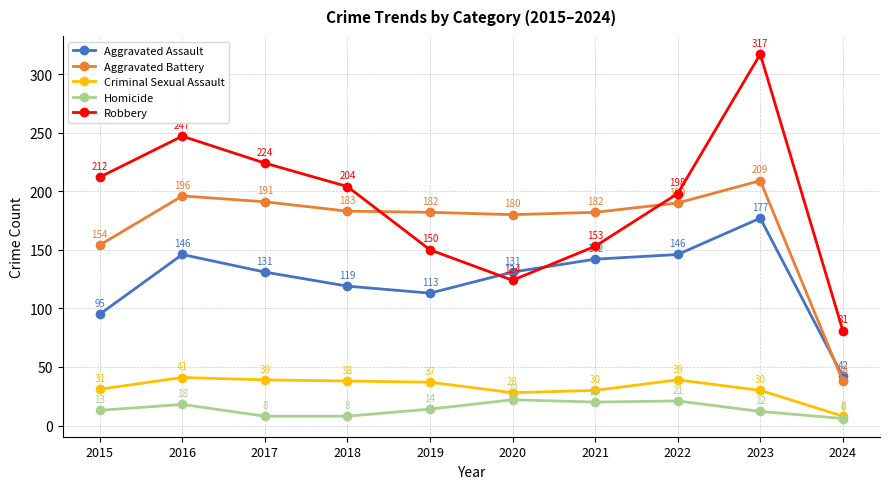

True or false: Aggravated Battery has a value of 319 at 2017.

False